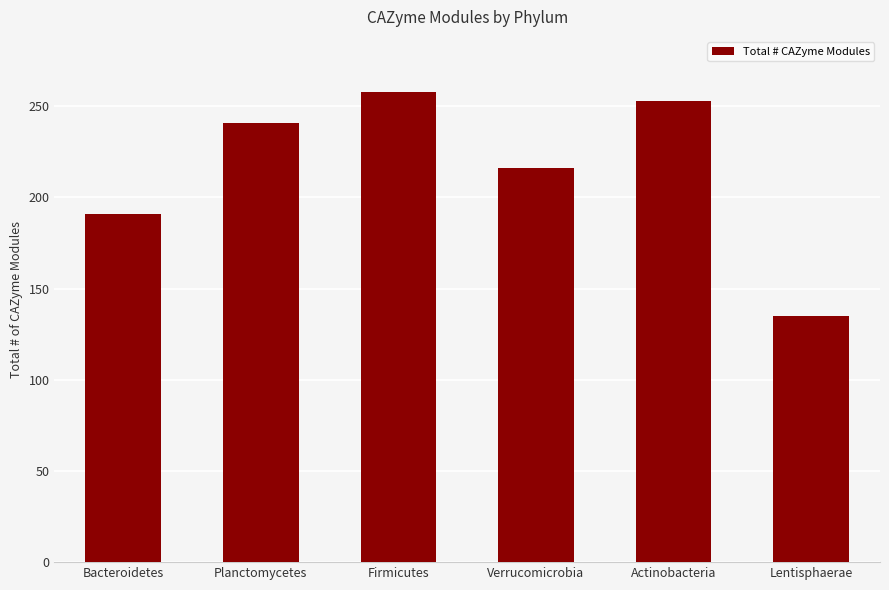

What position from the right is Firmicutes?

4